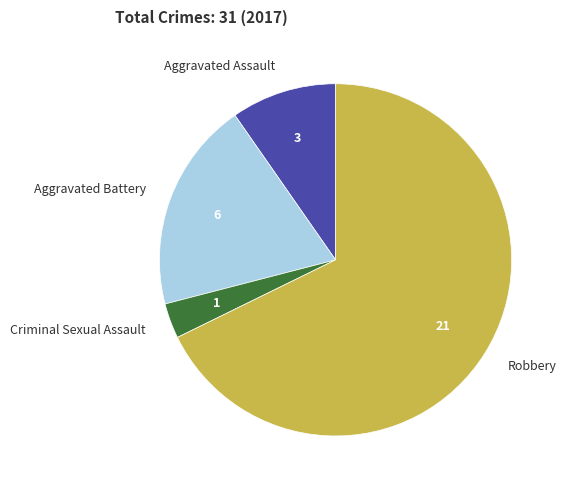

Is the sum of Robbery and Aggravated Battery greater than half?

Yes